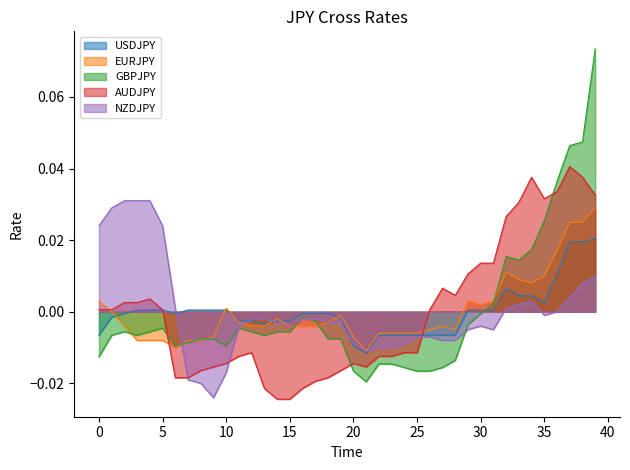

The USDJPY series shows -0.0 at 13. True or false?

False